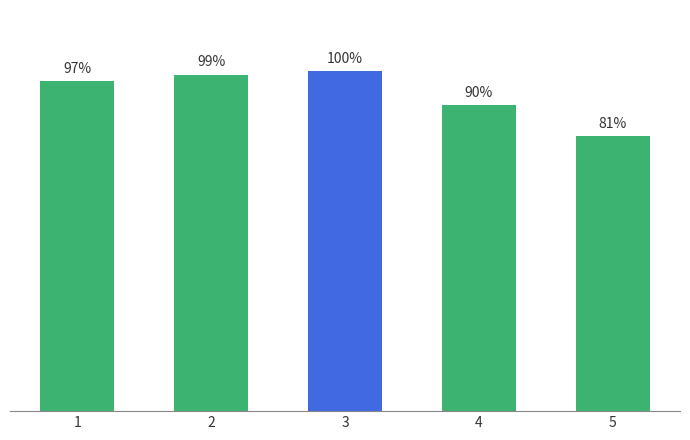

List the labels in order of value, largest first.

3, 2, 1, 4, 5